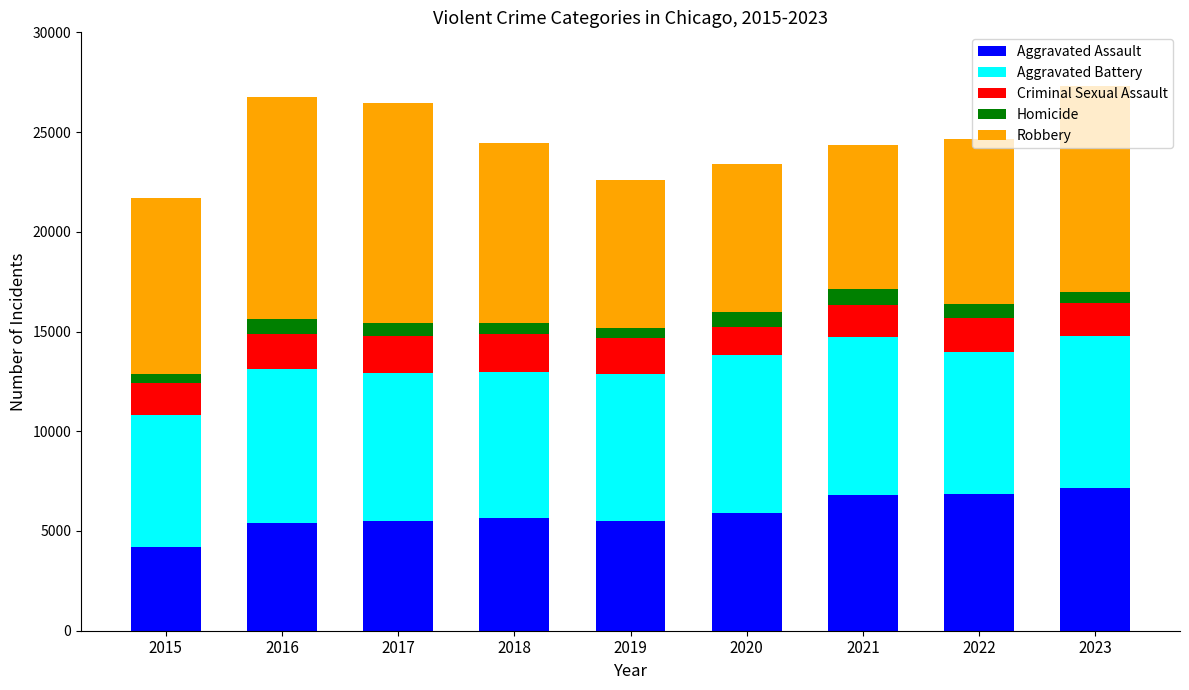

How many series are shown in this chart?

5